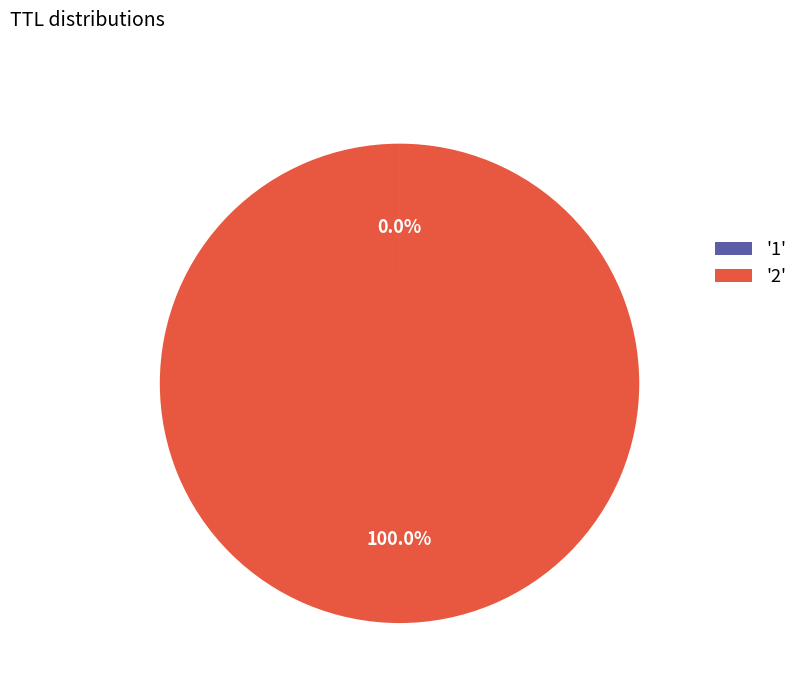

Which slice represents more than half of the pie?

'2'